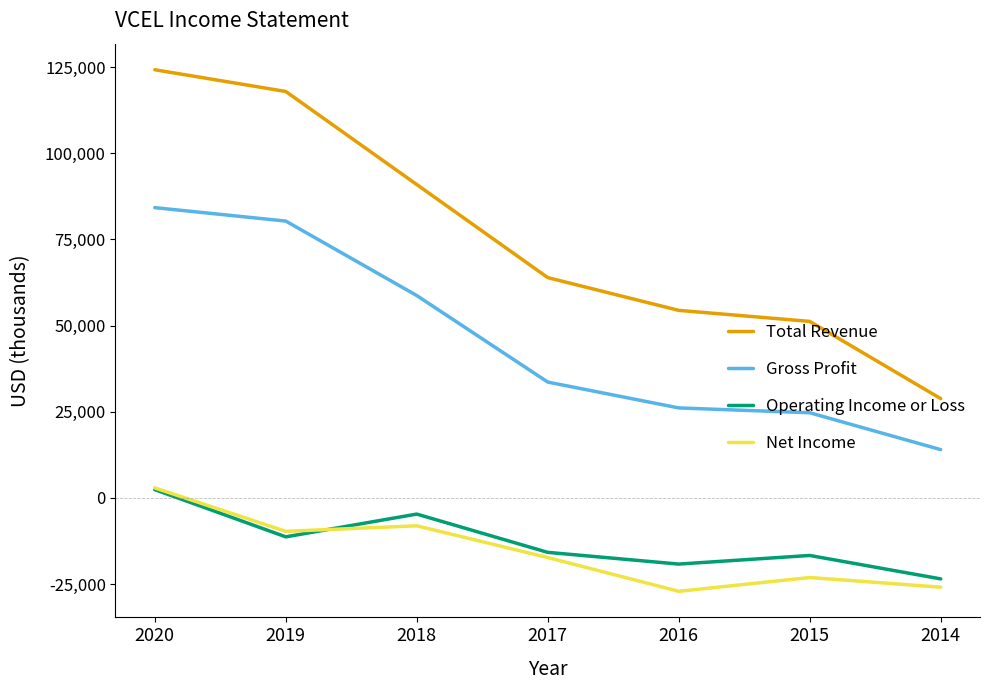

The value of Gross Profit at 2014 is 14000. True or false?

True